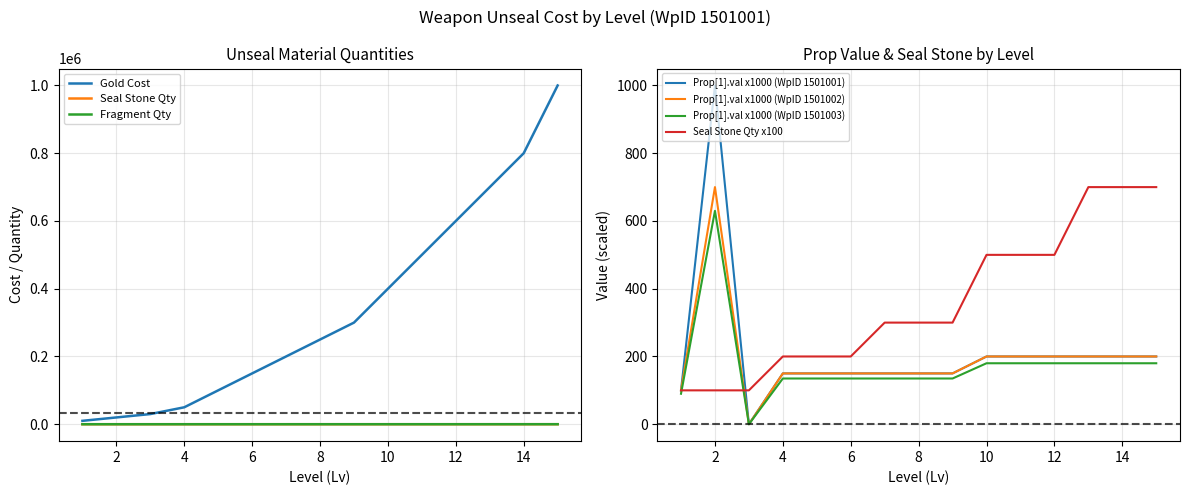

How many interior local peaks does the Prop Value x1000 series have?

1